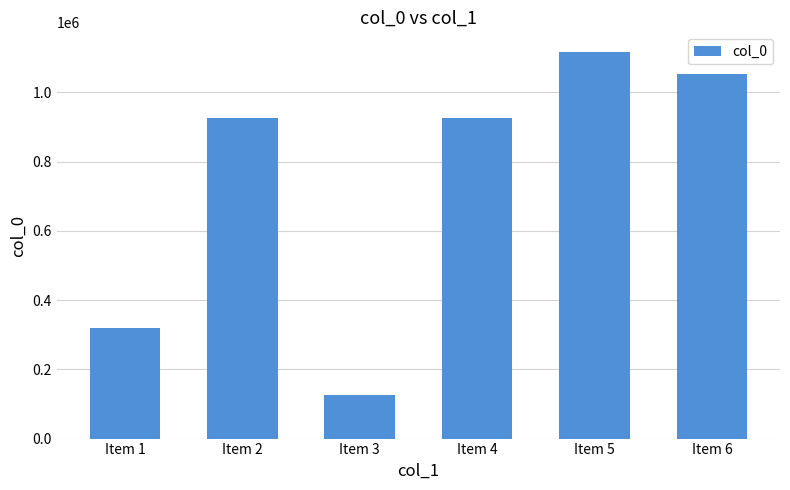

What is the difference between the maximum and second lowest values?

797005